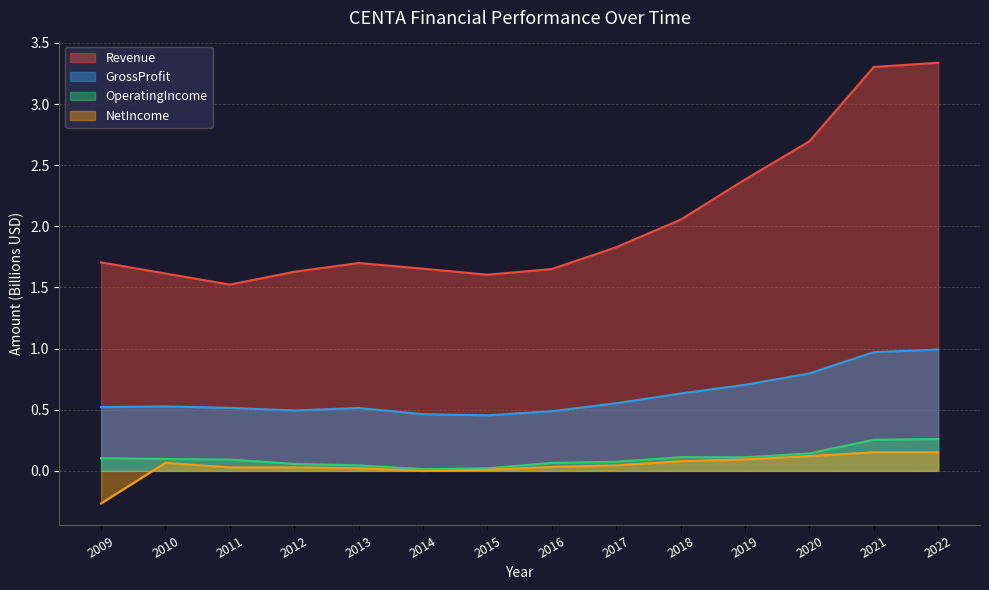

What are all the series names shown in the legend?

Revenue, GrossProfit, OperatingIncome, NetIncome